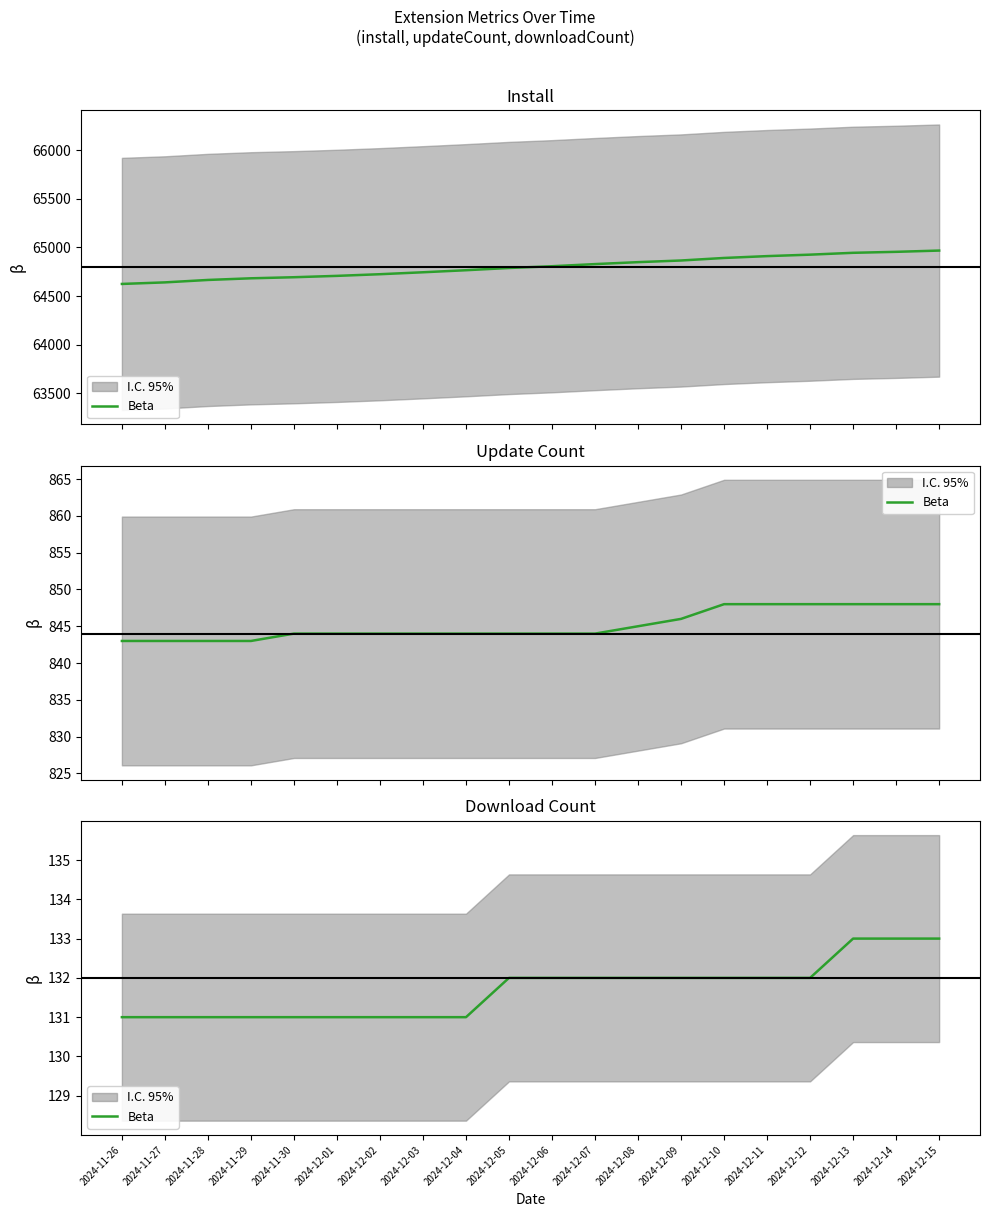

What is the sum of all values?

2634